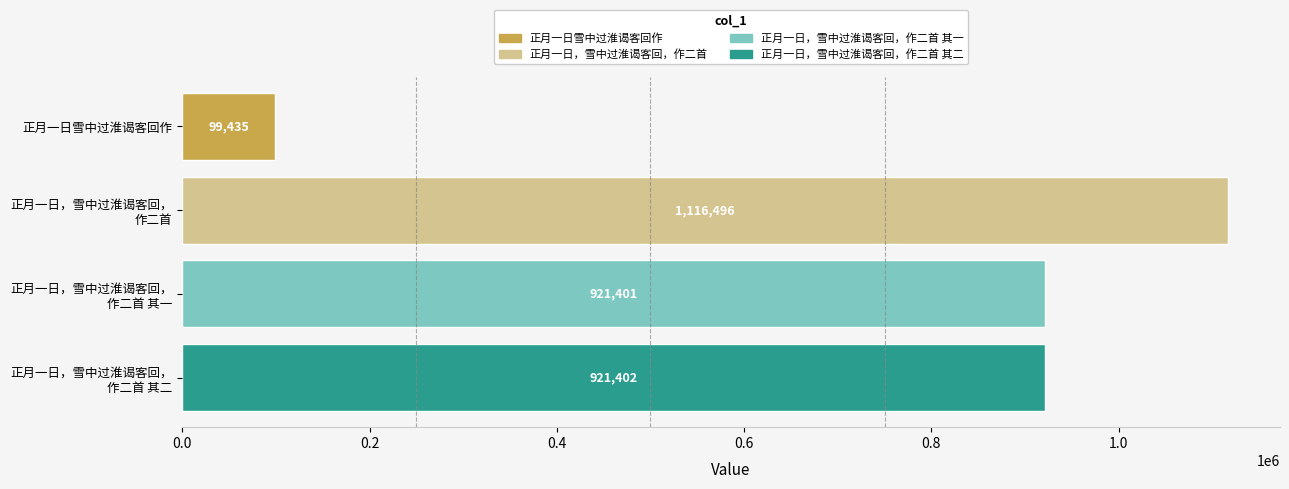

What is the difference between the maximum and second lowest values?

195095